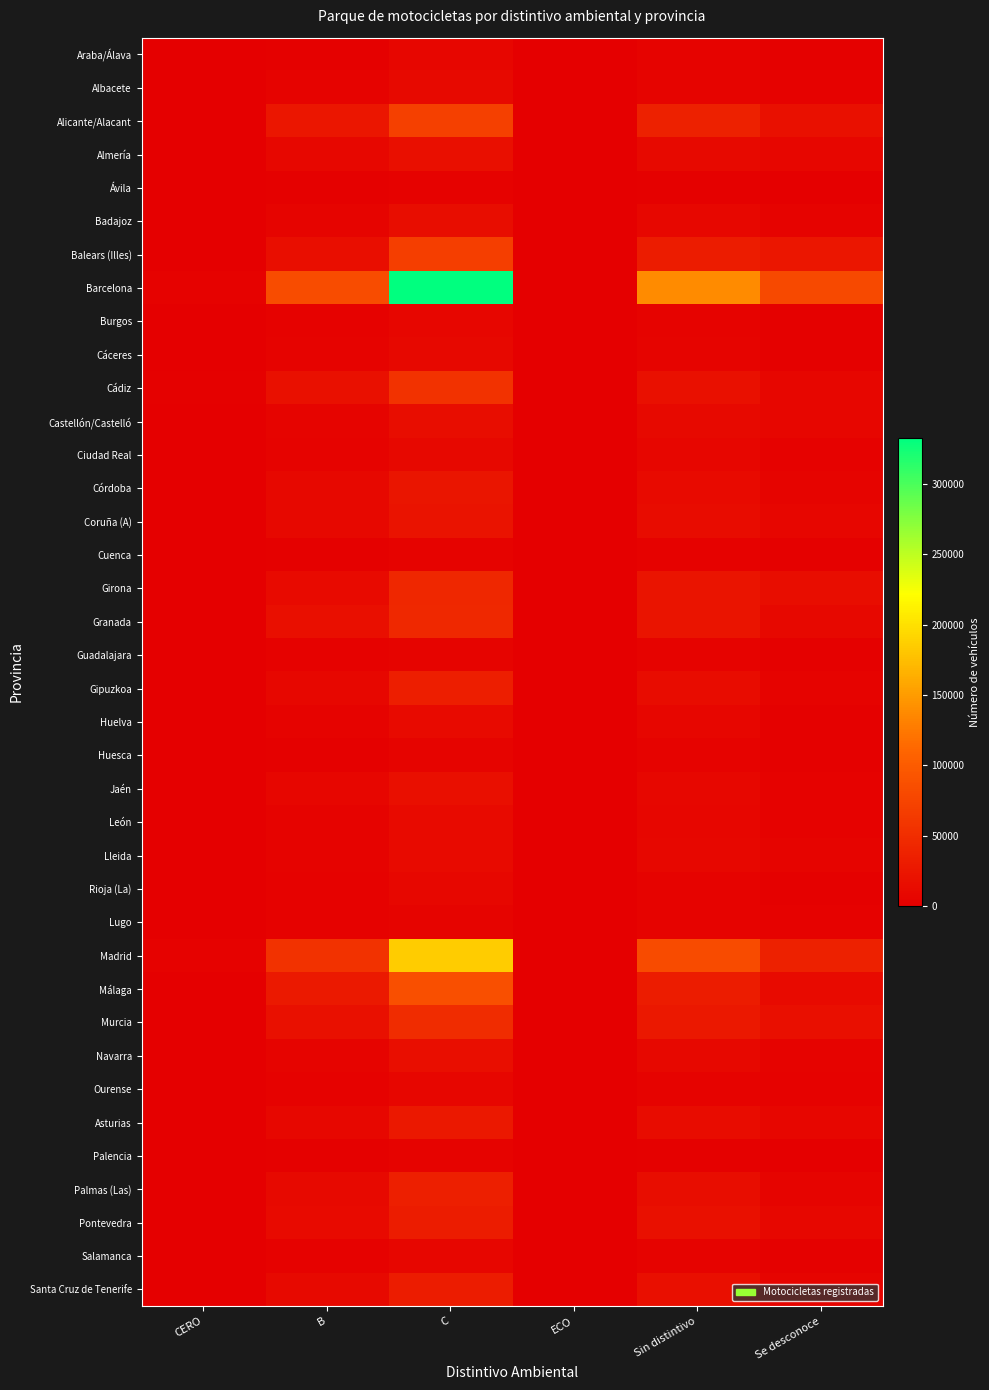

What is the maximum value shown in the chart?

332613